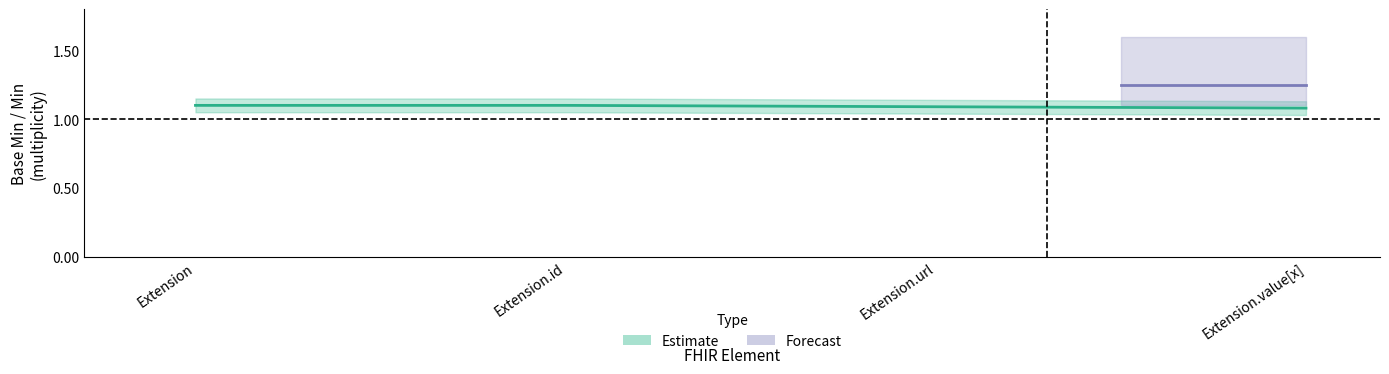

How many data points does each series have?

4